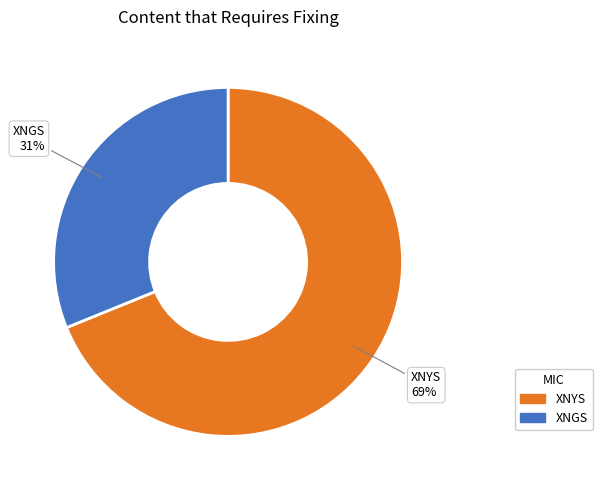

Rank the categories by value from highest to lowest.

XNYS, XNGS